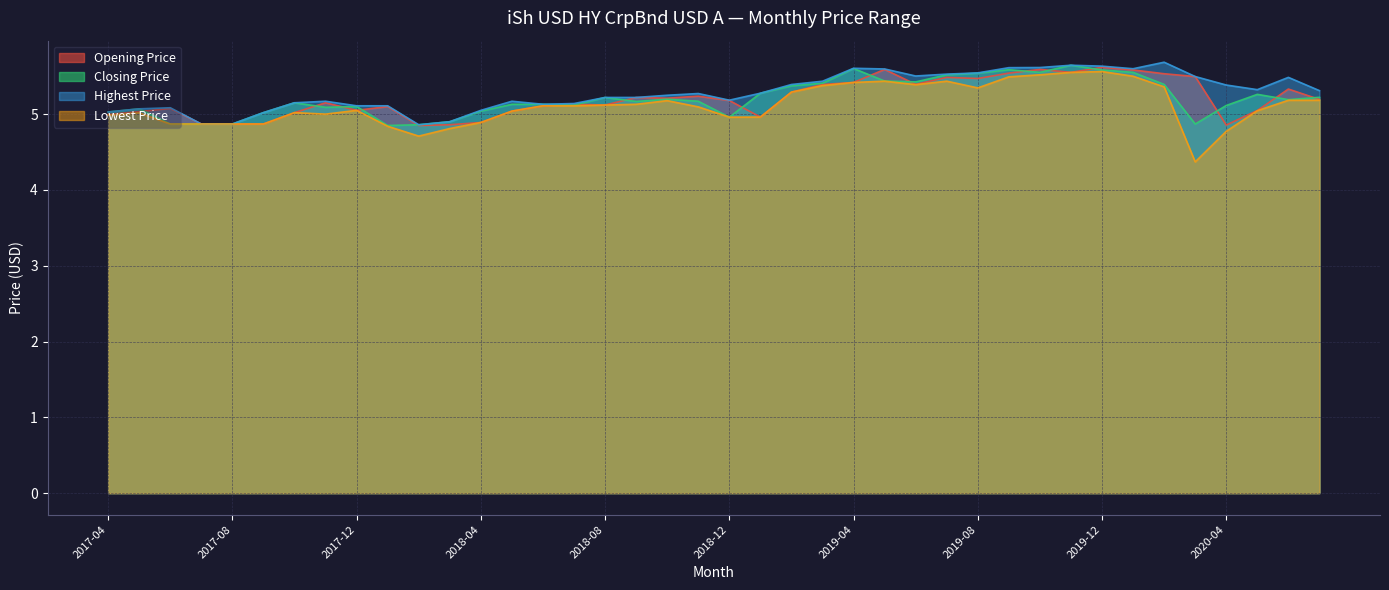

How many data points does each series have?

40